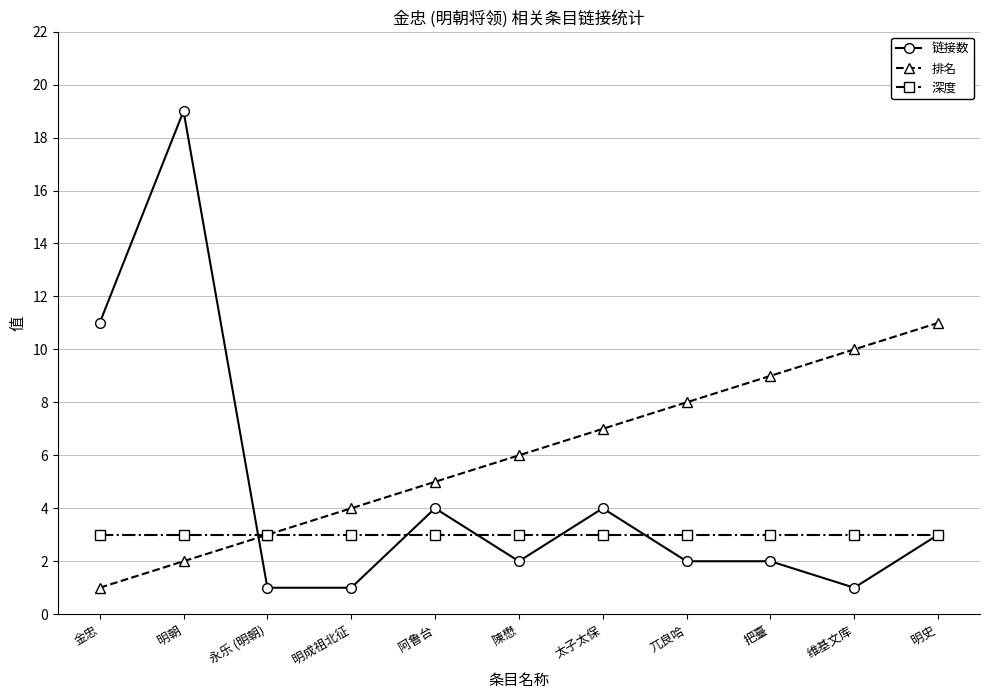

Which series ends up on top after the final intersection of 链接数 and 排名?

排名